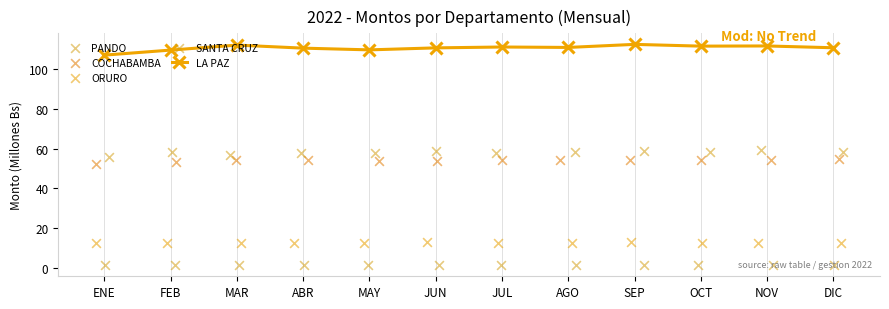

At how many categories does at least one series exceed 27?

12